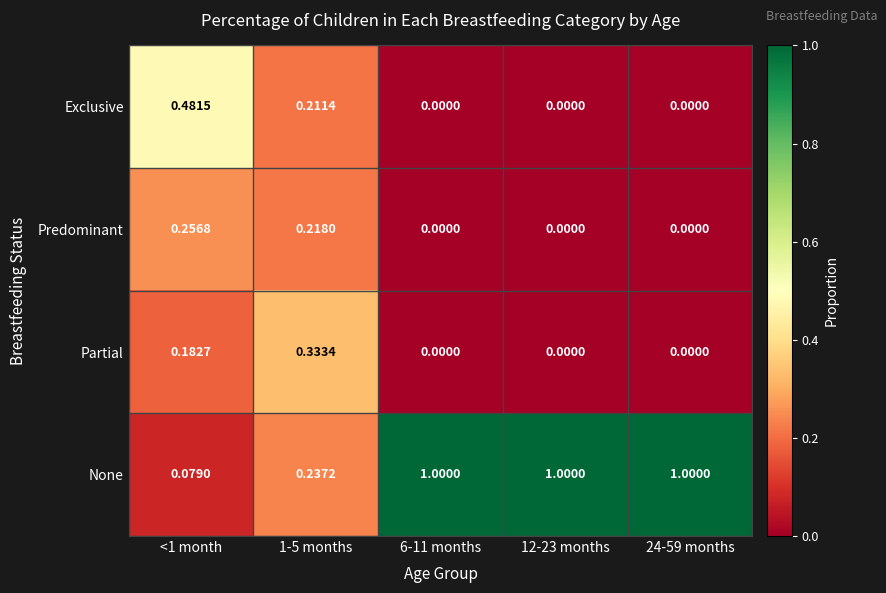

Which series has the largest range (max minus min)?

None